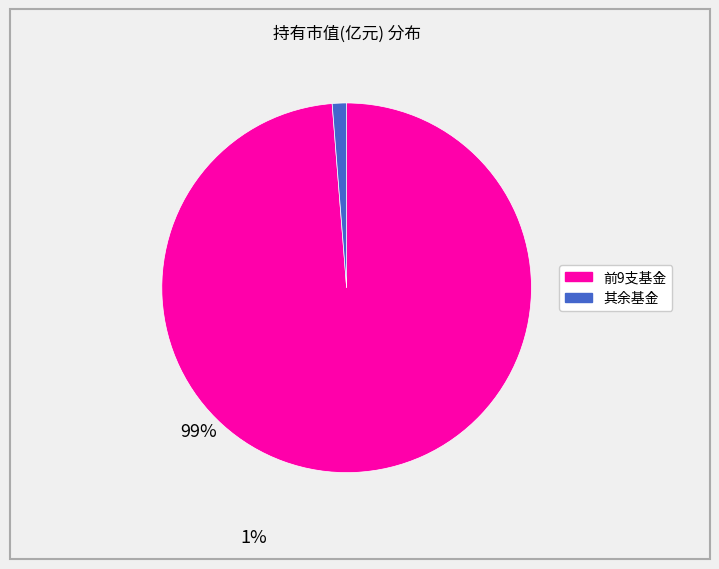

Does any single category account for the majority?

Yes